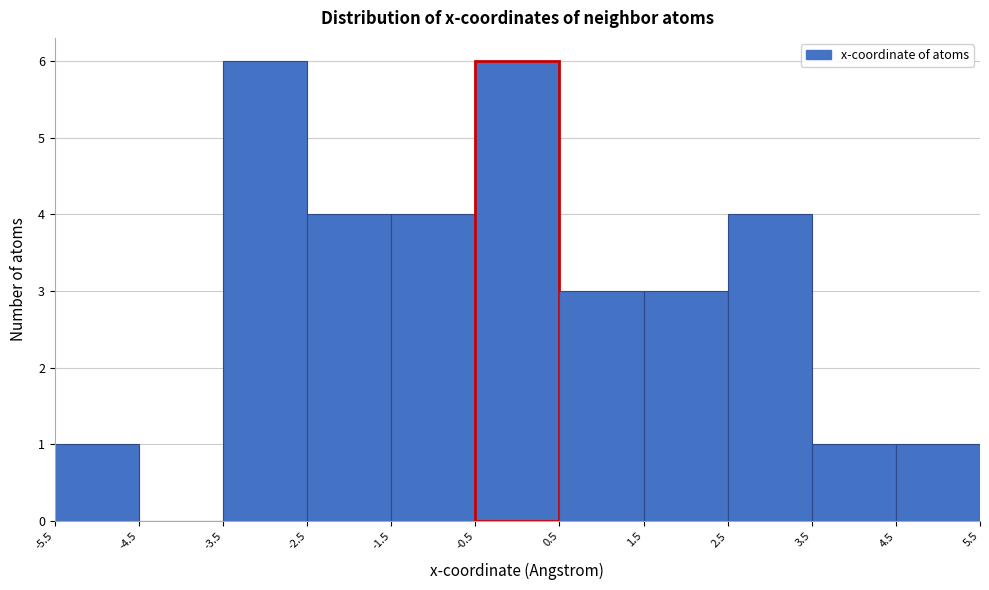

How tall is the bar that spans -2.5 to -1.5 on the x-axis? The values are not printed on the chart, so give them approximately, as read against the axis.

4